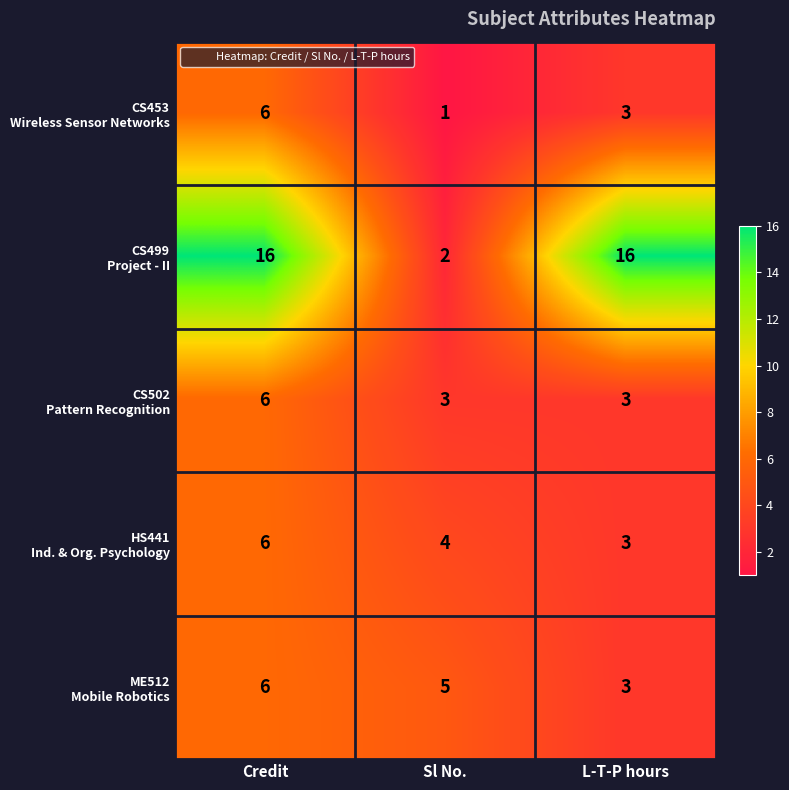

At which category is the sum across all series the highest?

Credit